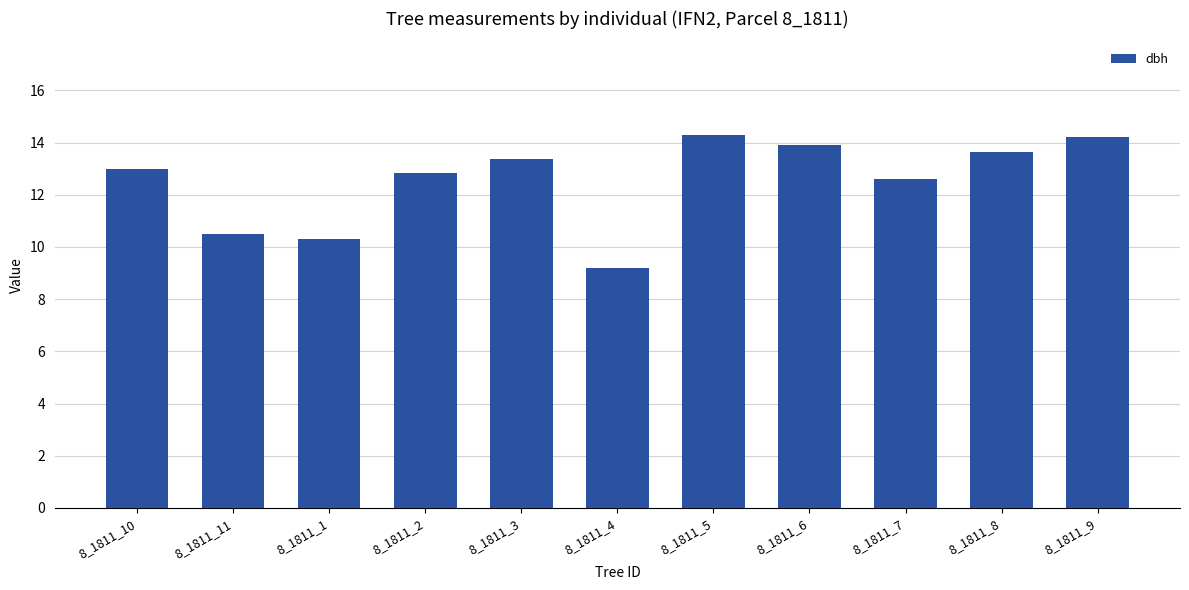

What is the difference between the values at 8_1811_5 and 8_1811_10?

1.3